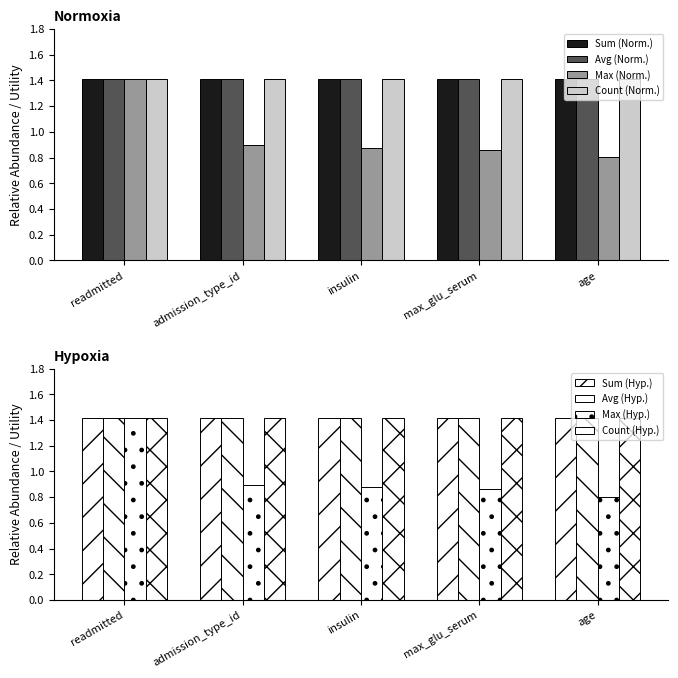

At admission_type_id, list the series in order from smallest to largest.

max, sum, avg, count